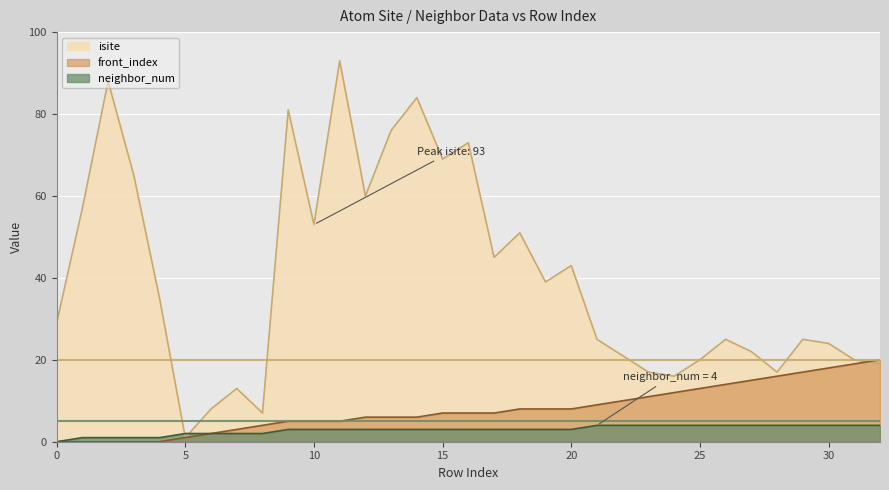

Rank the series by their maximum value, from highest to lowest.

isite, front_index, neighbor_num